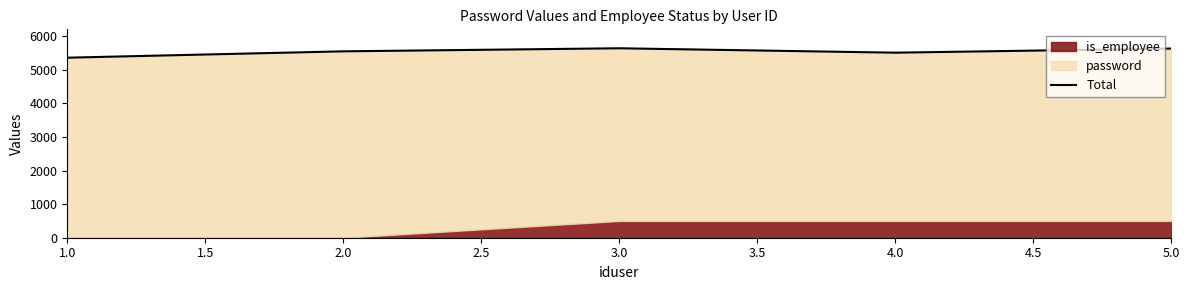

Approximately how many times larger is the value at 4.0 compared to 1.0?

1.0